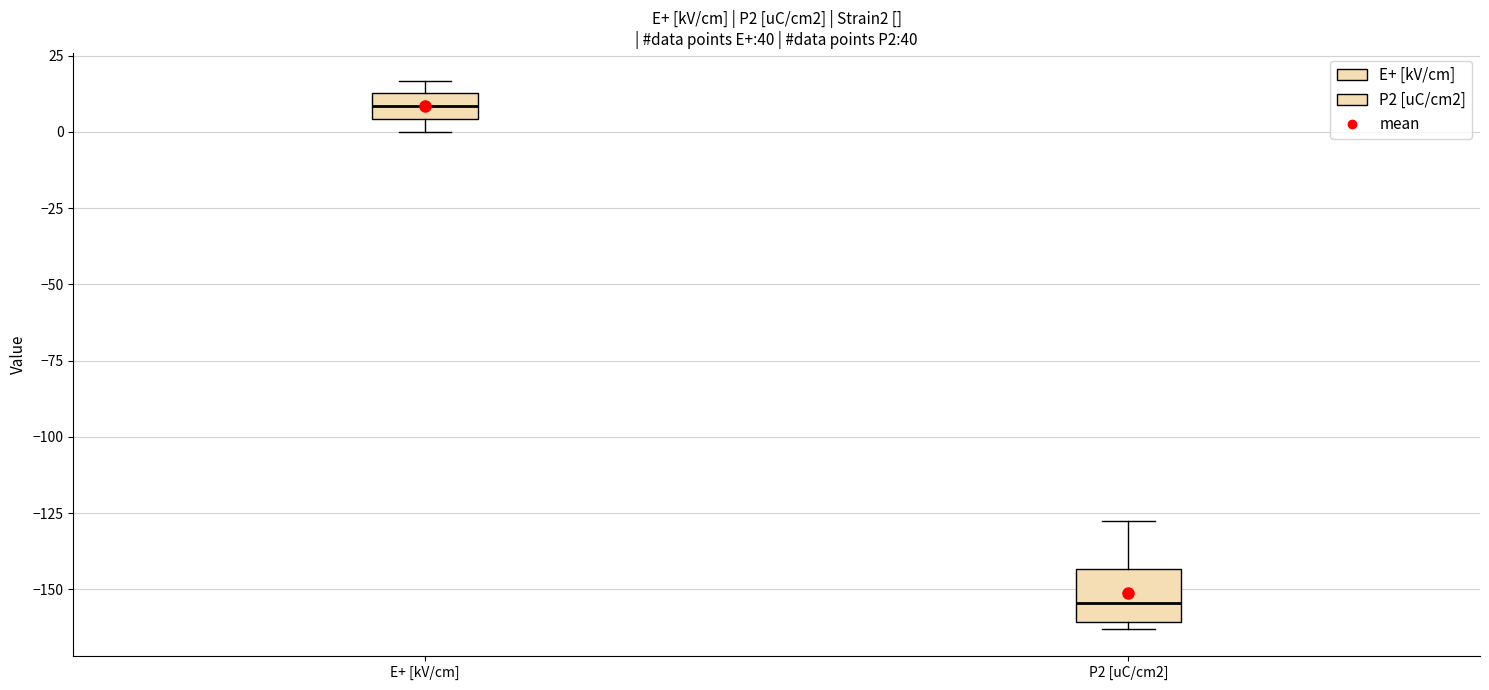

Reading left to right, read every box against the y-axis: the position of its median line, the range the box covers, and the ends of its whiskers. The values are not printed on the chart, so give them approximately, as read against the axis.

E+ [kV/cm]: median 10, box 5 to 15, whiskers 0 to 15 (just above the box's upper edge)
P2 [uC/cm2]: median -155, box -160 to -145, whiskers -165 to -130